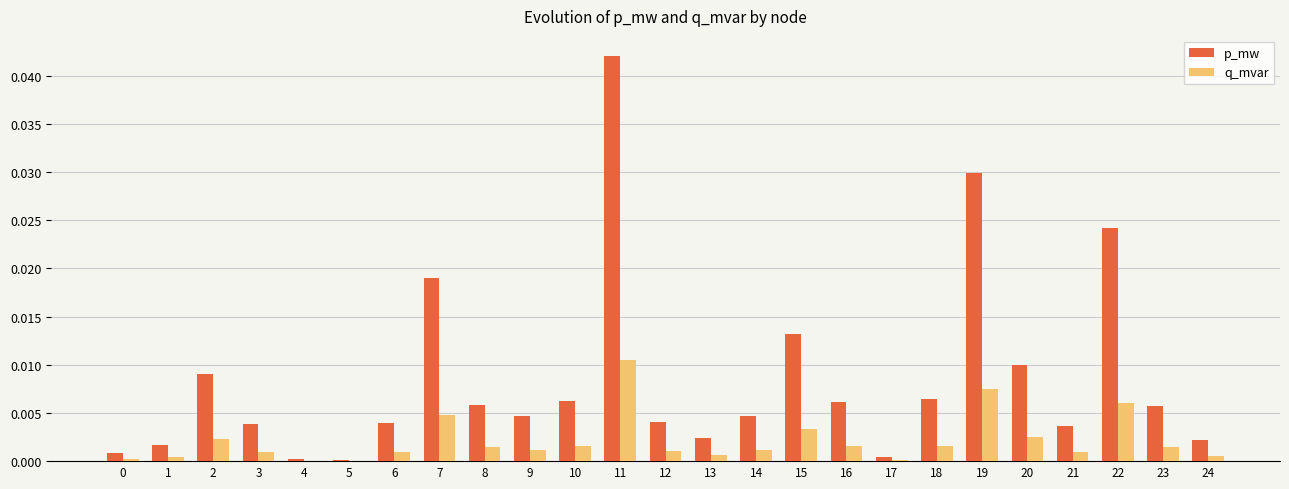

The p_mw series shows 0.0 at 8. True or false?

True